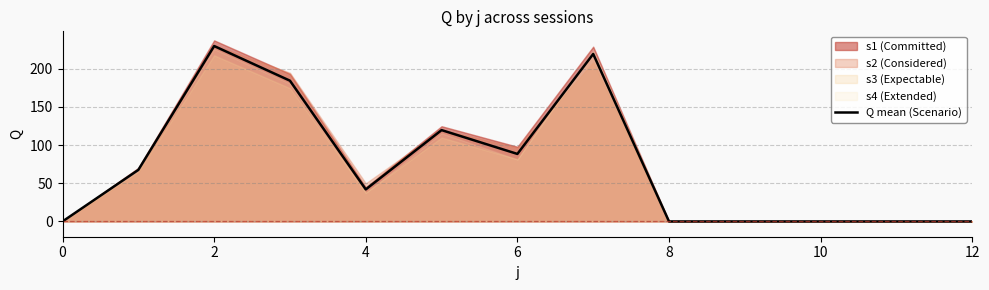

Reading left to right, transcribe all the data shown in this chart.

0.0	67.5	229.6	184.3	41.9	119.6	88.4	219.2	0.0	0.0	0.0	0.0	0.0